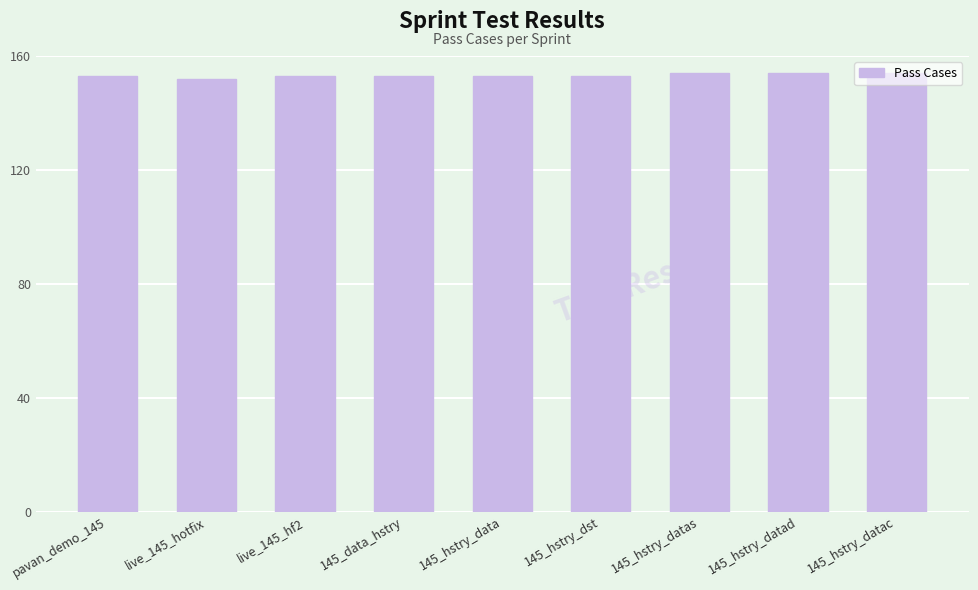

What is the approximate value at pavan_demo_145?

153